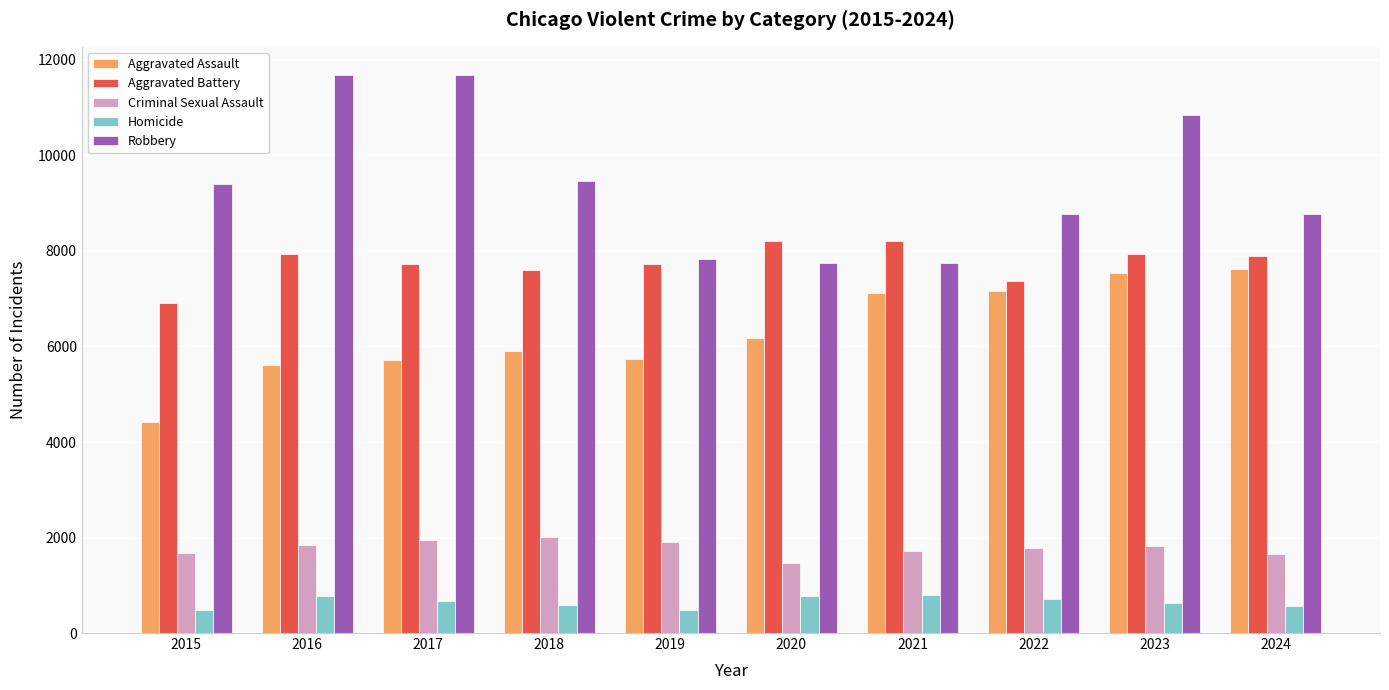

What is the average value of the Robbery series?

9395